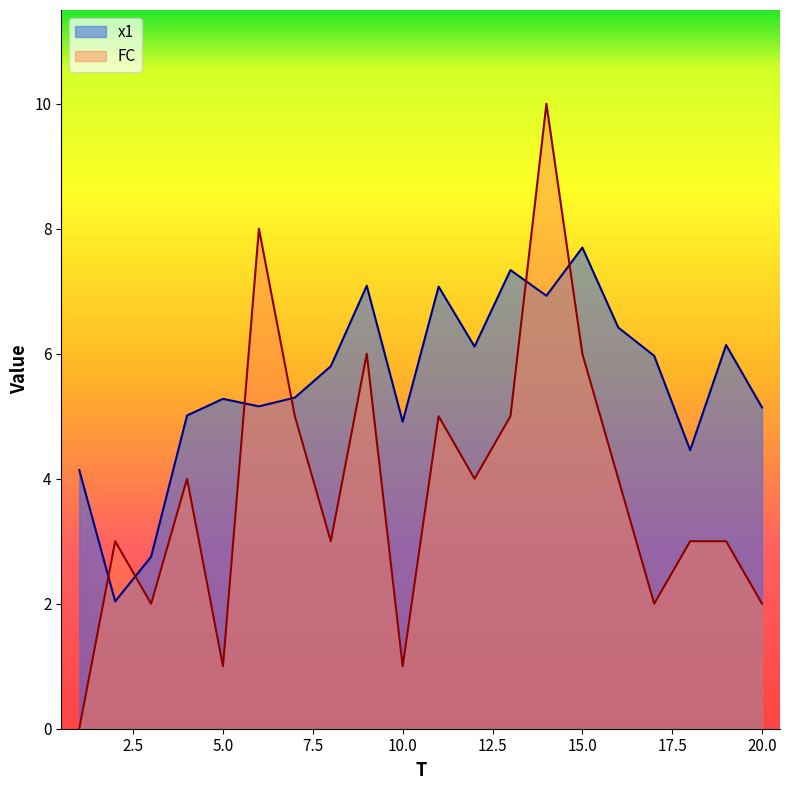

Rank the series by their average value, from highest to lowest.

x1, FC